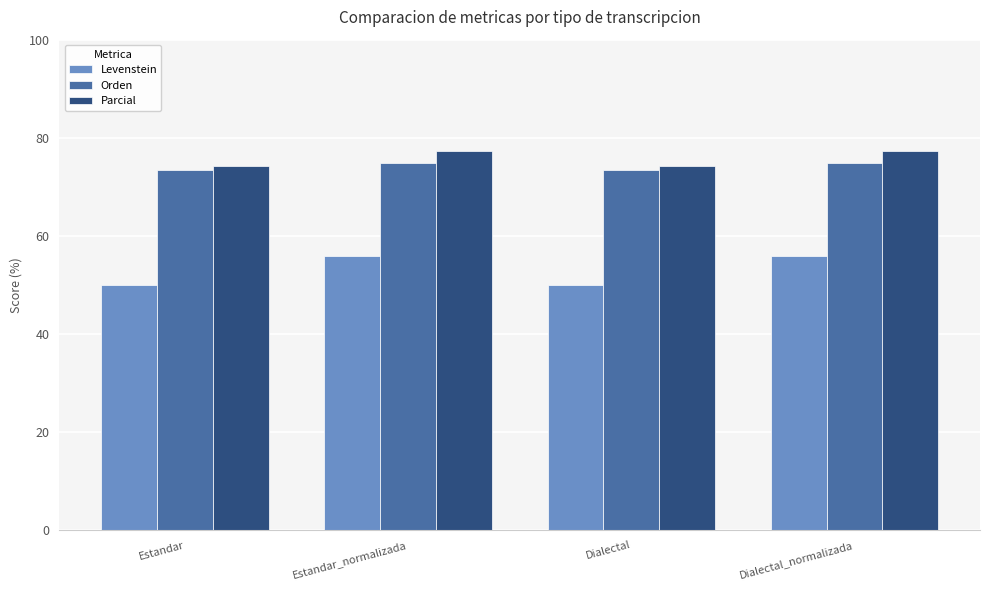

List the series in order of their peak value, lowest first.

Levenstein, Orden, Parcial